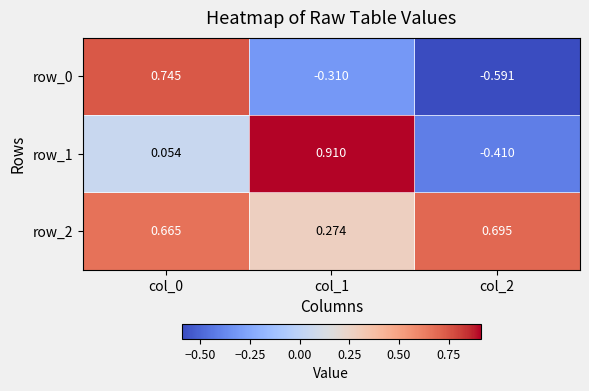

Is the value of row_0 at col_2 greater than the value of row_1 at col_1?

No